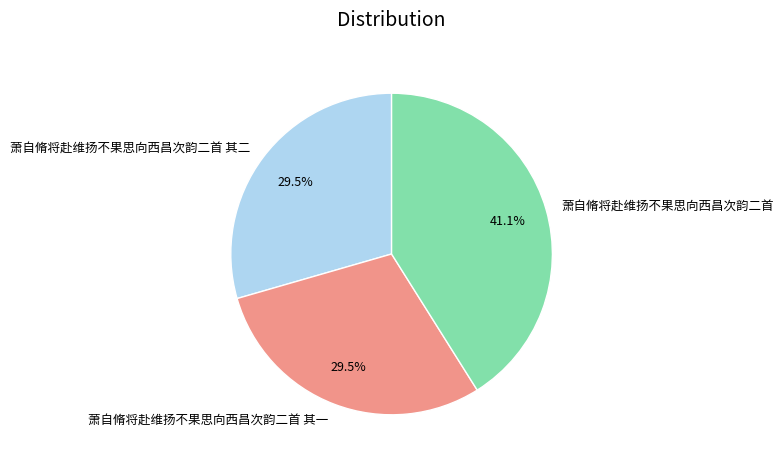

How many segments does this pie chart have?

3